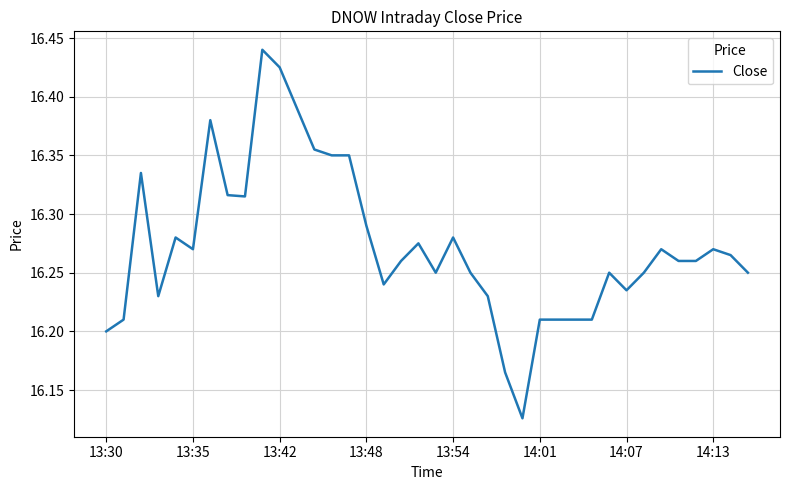

How many series are shown in this chart?

1